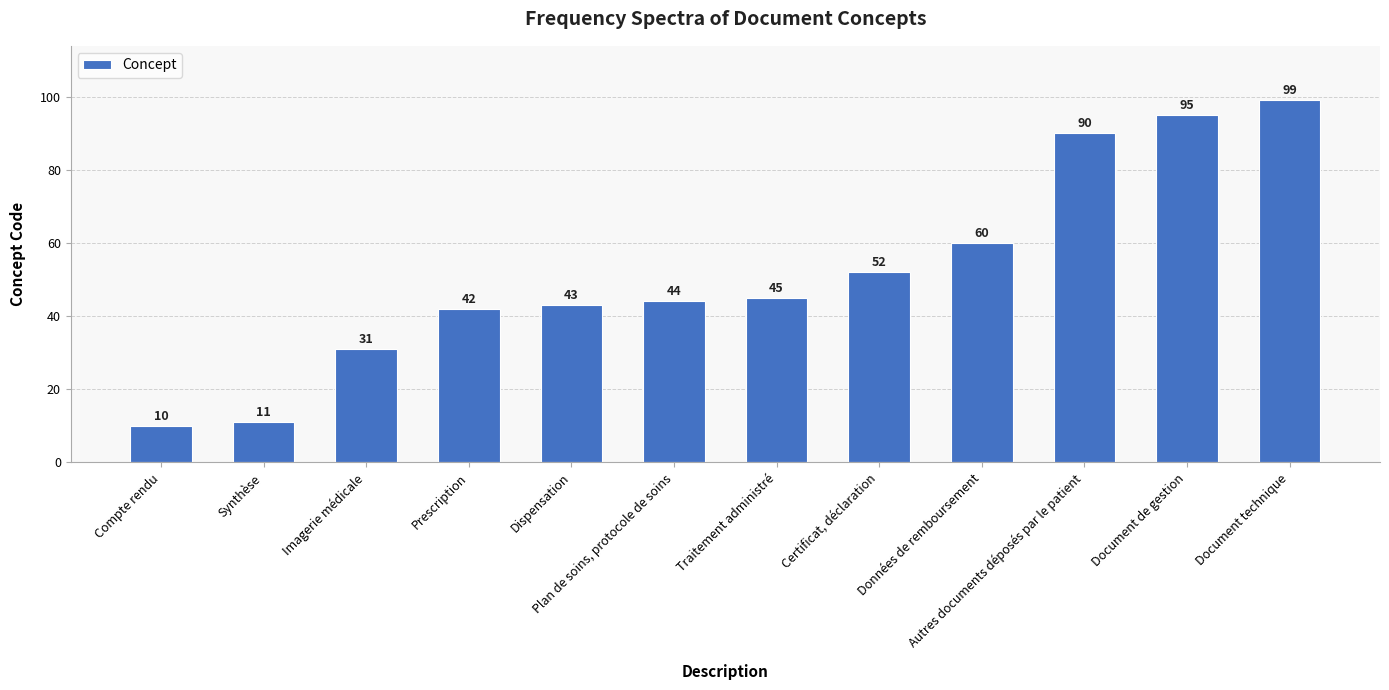

The chart shows a value of 47 at Autres documents déposés par le patient. True or false?

False